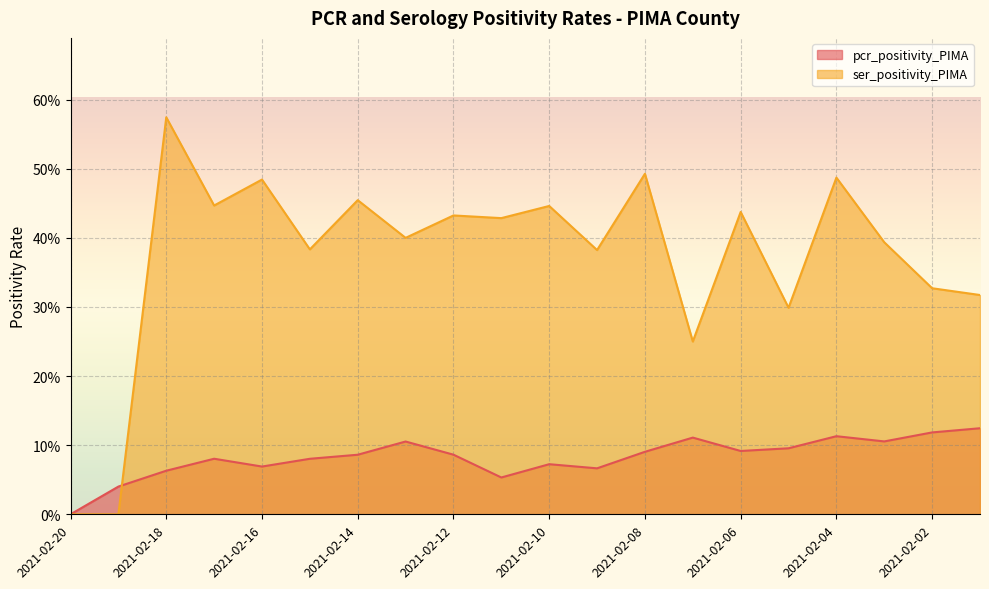

Between which two adjacent categories do ser_positivity_PIMA and pcr_positivity_PIMA first intersect?

2021-02-19 and 2021-02-18